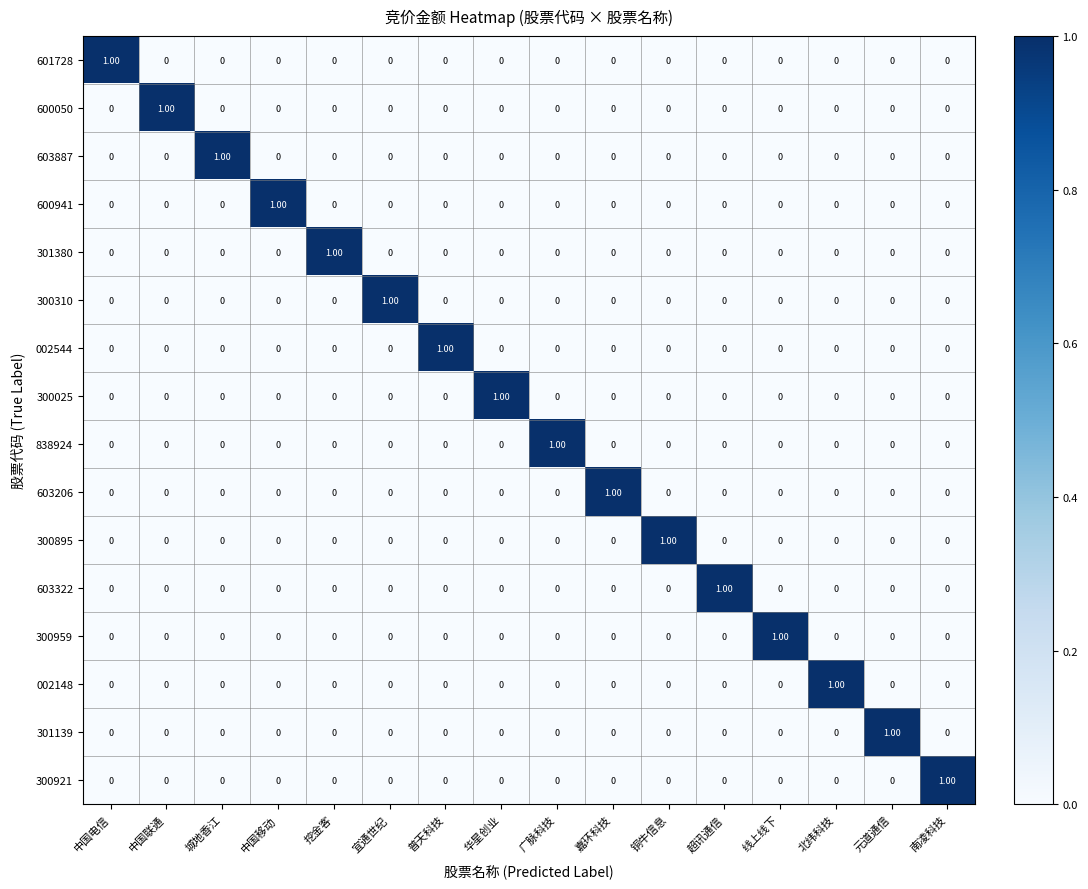

Which category has the highest value in the 002544 series?

普天科技